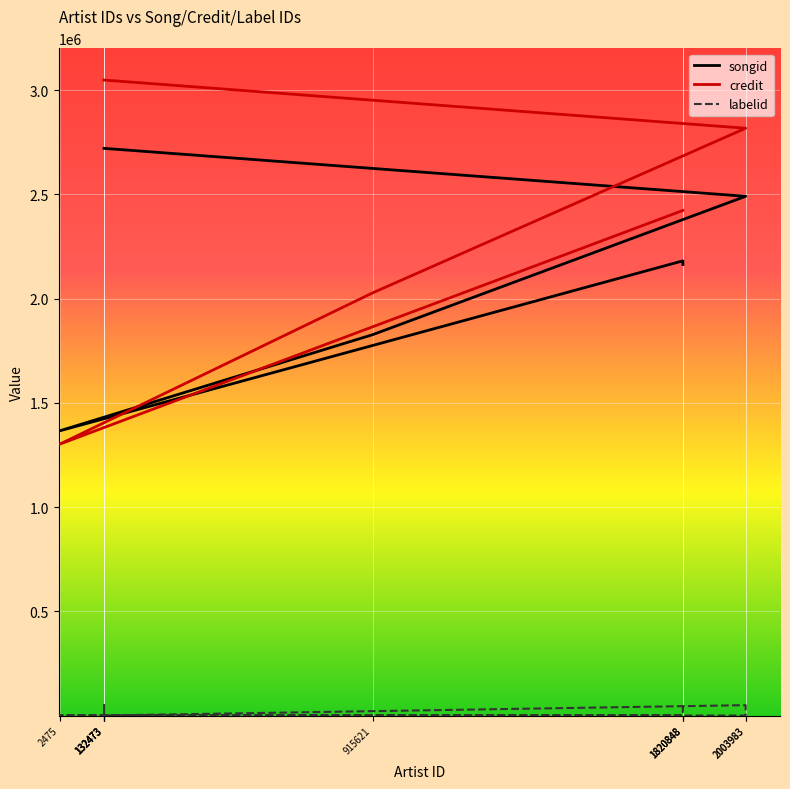

Reading left to right, list all the values displayed in this chart.

songid: 2162641	2162641	2180641	1365138	1826427	2490241	2490241	2720165	2720165	2720165	2720165
credit: 2422389	2422389	2422389	1301017	2026857	2816723	2816723	3047770	3047770	3047770	3047770
labelid: 49632	180	180	479	479	-1	49632	180	180	49632	-1